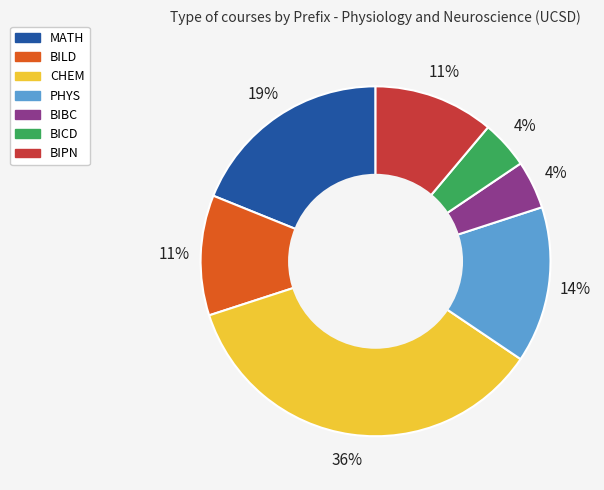

Which has a higher value, BIPN or MATH?

MATH